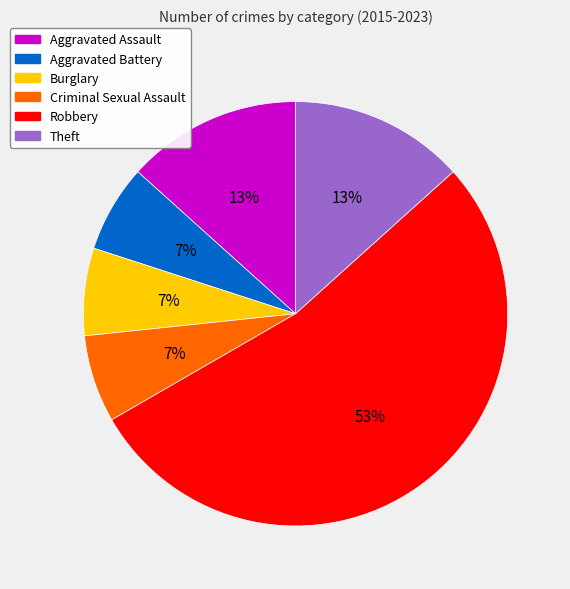

Count the number of slices in the pie.

6